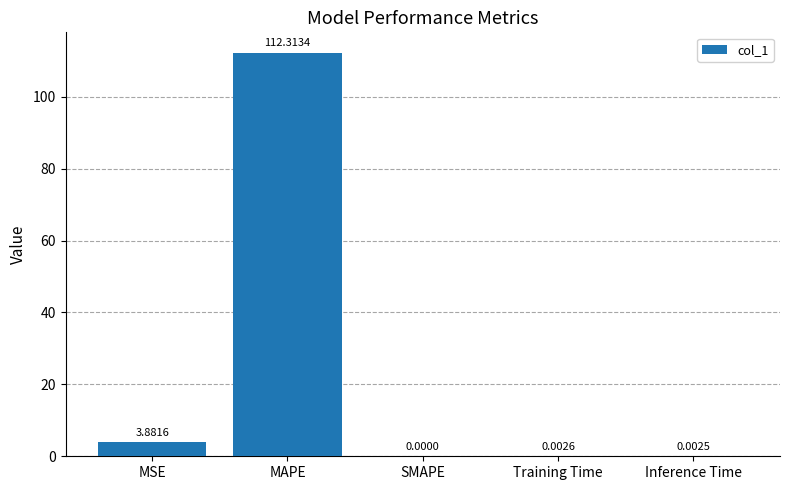

Where is the data nearest to the value 56?

MSE